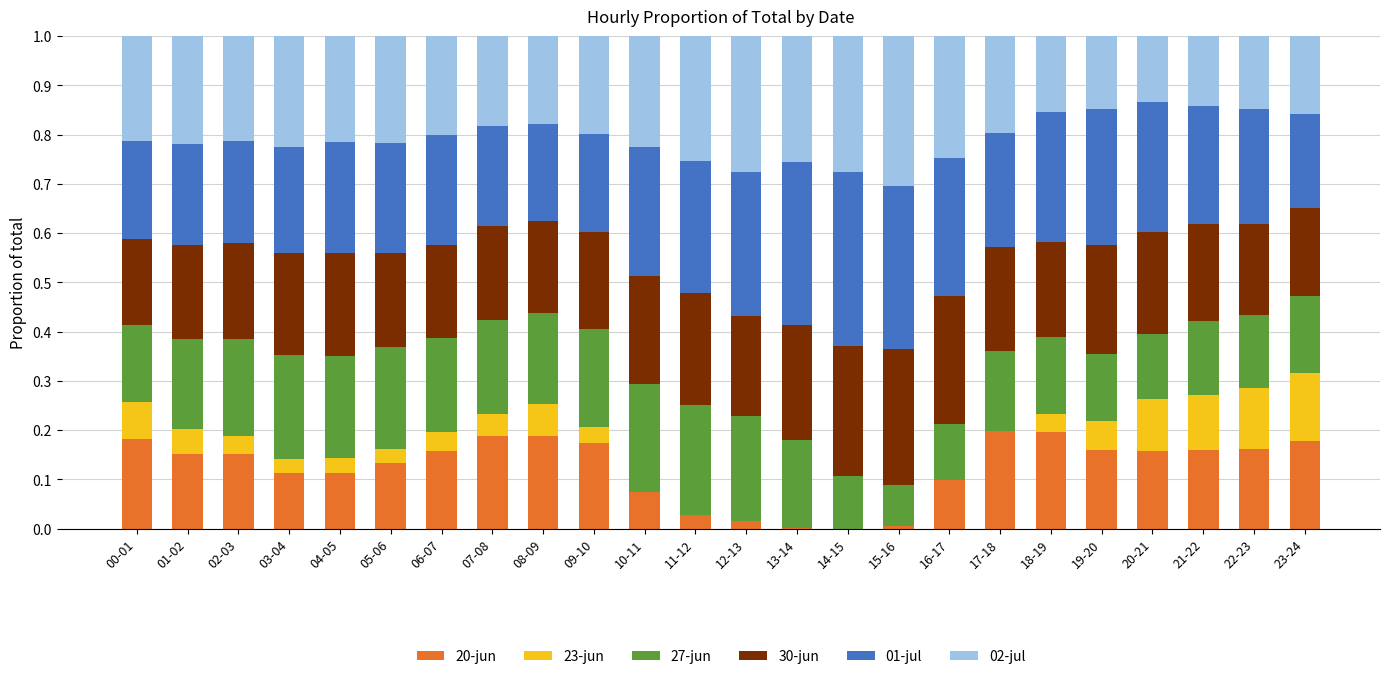

What is the total value across all series at 16-17?

1.0